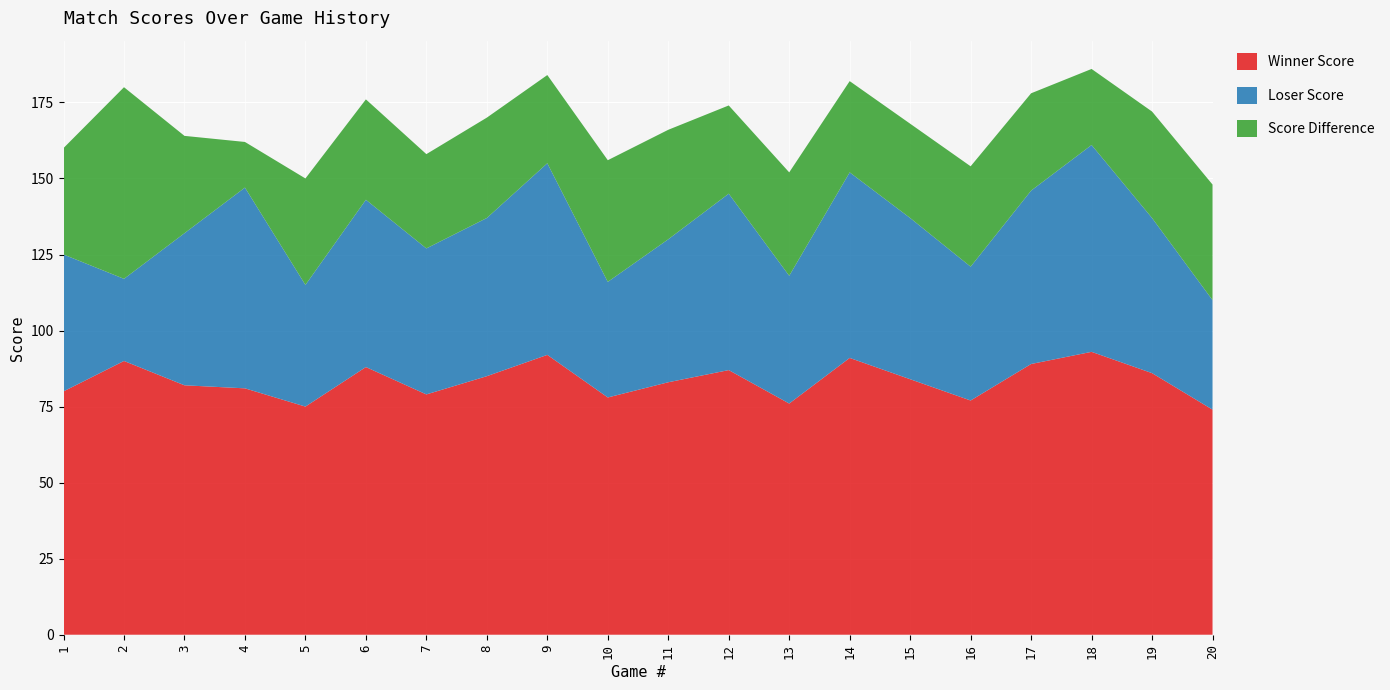

Reading left to right, list all the values displayed in this chart.

winner_score: 1=80	2=90	3=82	4=81	5=75	6=88	7=79	8=85	9=92	10=78	11=83	12=87	13=76	14=91	15=84	16=77	17=89	18=93	19=86	20=74
loser_score: 1=45	2=27	3=50	4=66	5=40	6=55	7=48	8=52	9=63	10=38	11=47	12=58	13=42	14=61	15=53	16=44	17=57	18=68	19=51	20=36
score_diff: 1=35	2=63	3=32	4=15	5=35	6=33	7=31	8=33	9=29	10=40	11=36	12=29	13=34	14=30	15=31	16=33	17=32	18=25	19=35	20=38